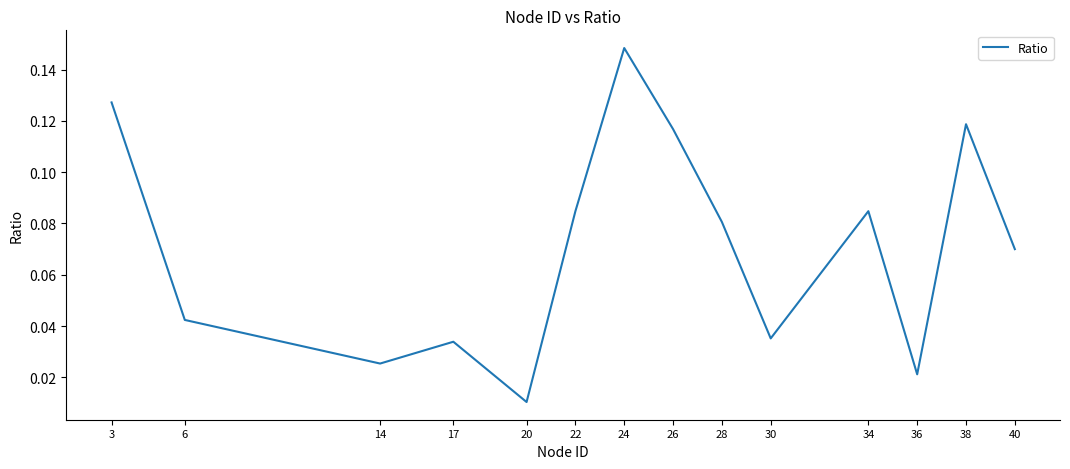

Where is the data nearest to the value 0?

20